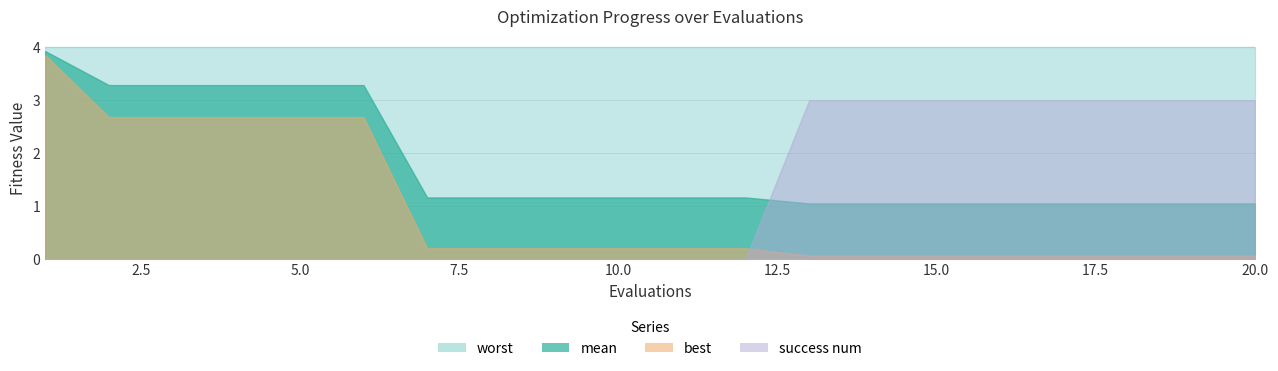

List the labels in order of success num value, largest first.

13, 14, 15, 16, 17, 18, 19, 20, 1, 2, 3, 4, 5, 6, 7, 8, 9, 10, 11, 12